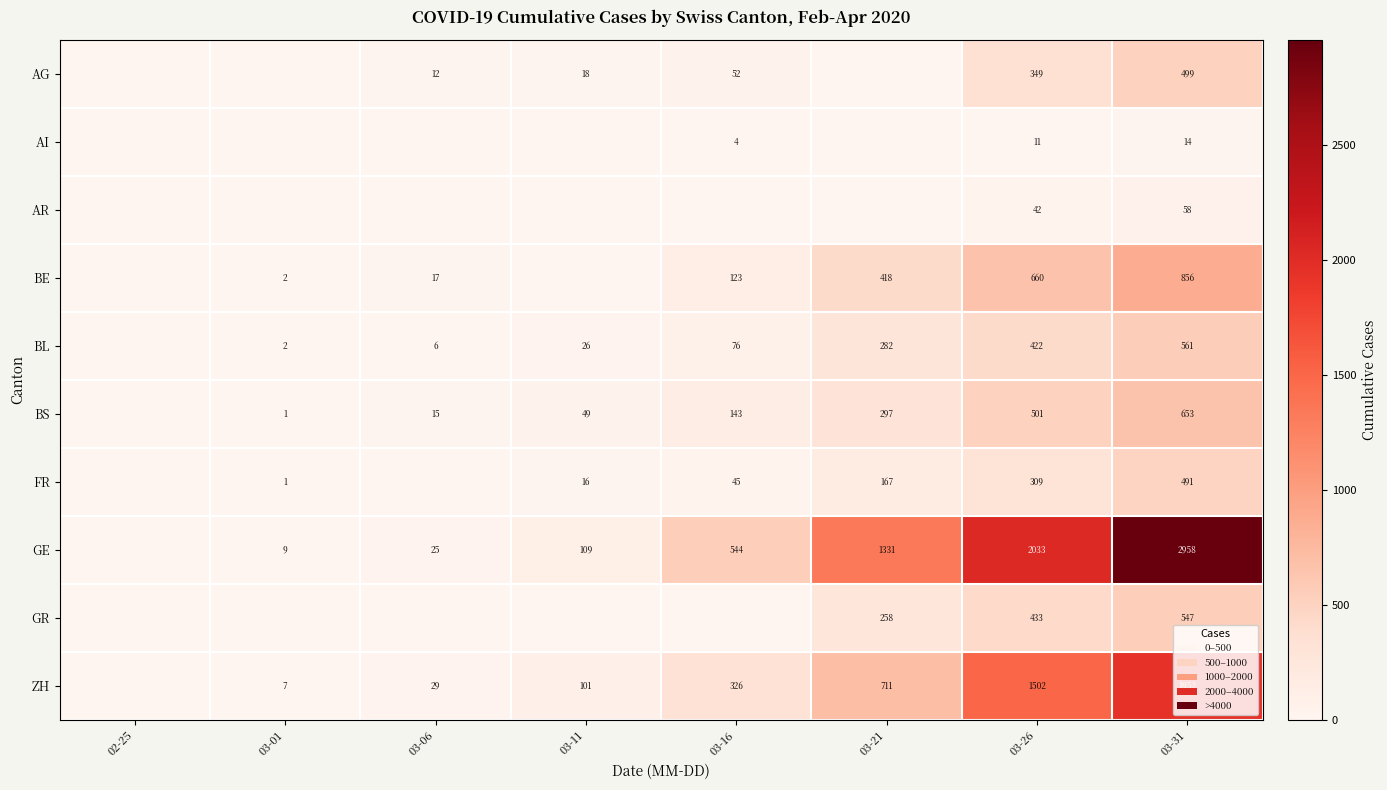

At how many categories does at least one series exceed 866?

3